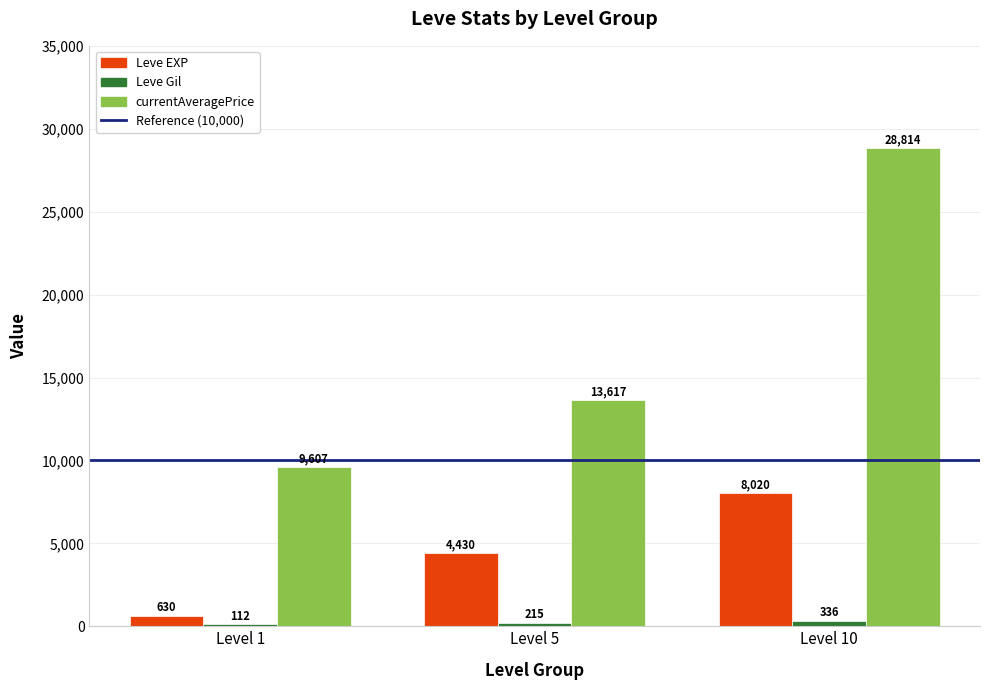

At which category is the sum across all series the highest?

Level 10